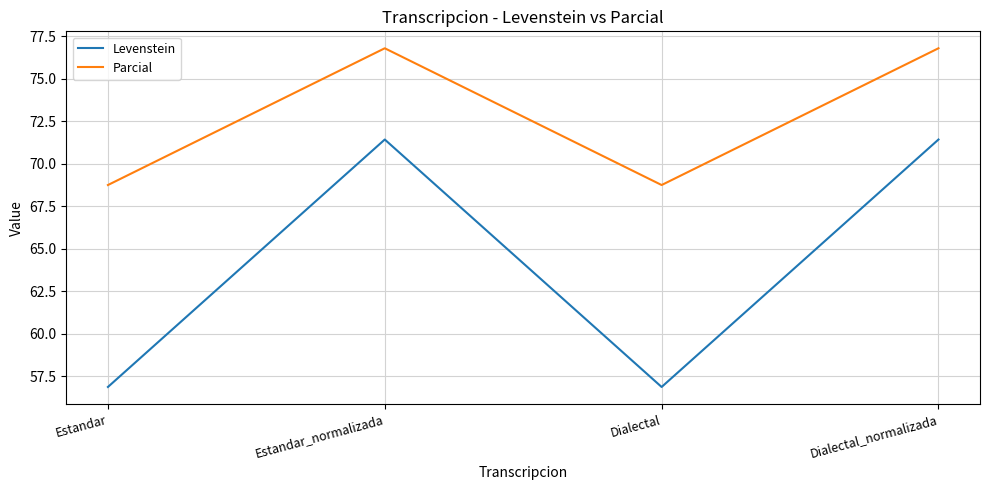

What is the lowest value of the Levenstein series?

56.9